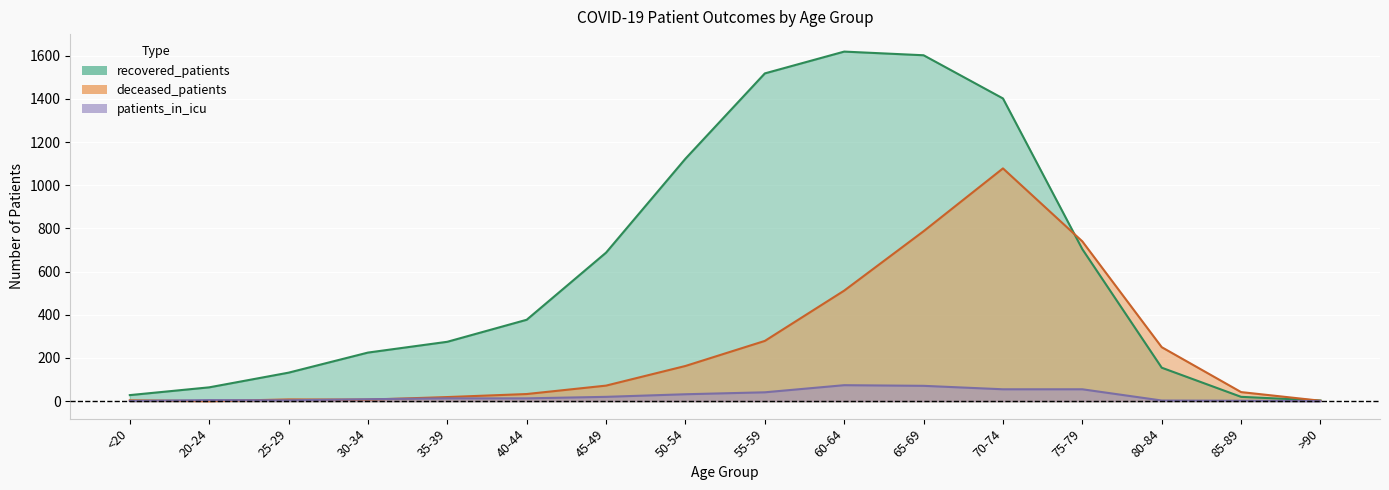

Where do deceased_patients and patients_in_icu first cross each other?

<20 and 20-24